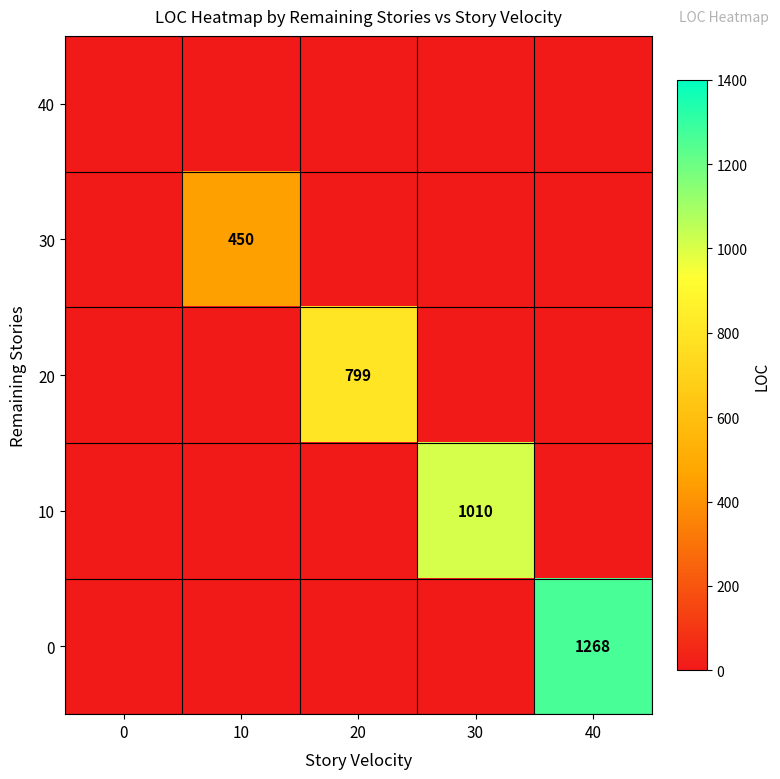

At which label does 0 reach its peak?

40